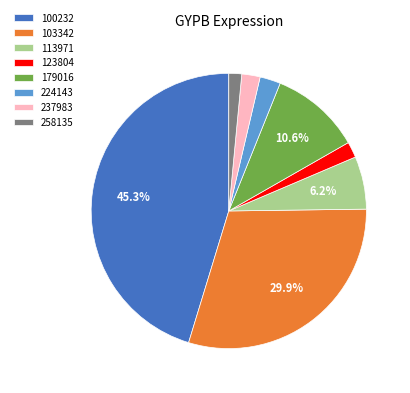

Does 100232 account for over 50% of the chart?

No